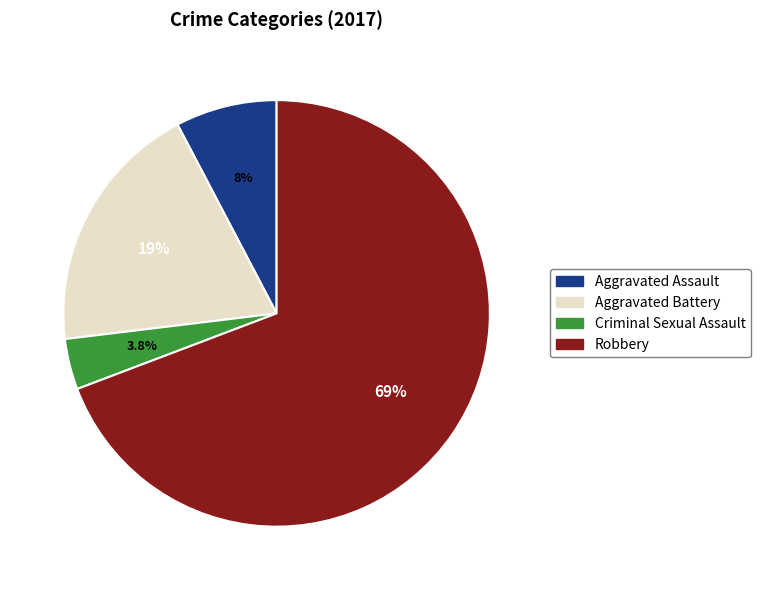

Between Criminal Sexual Assault and Aggravated Battery, which is larger?

Aggravated Battery